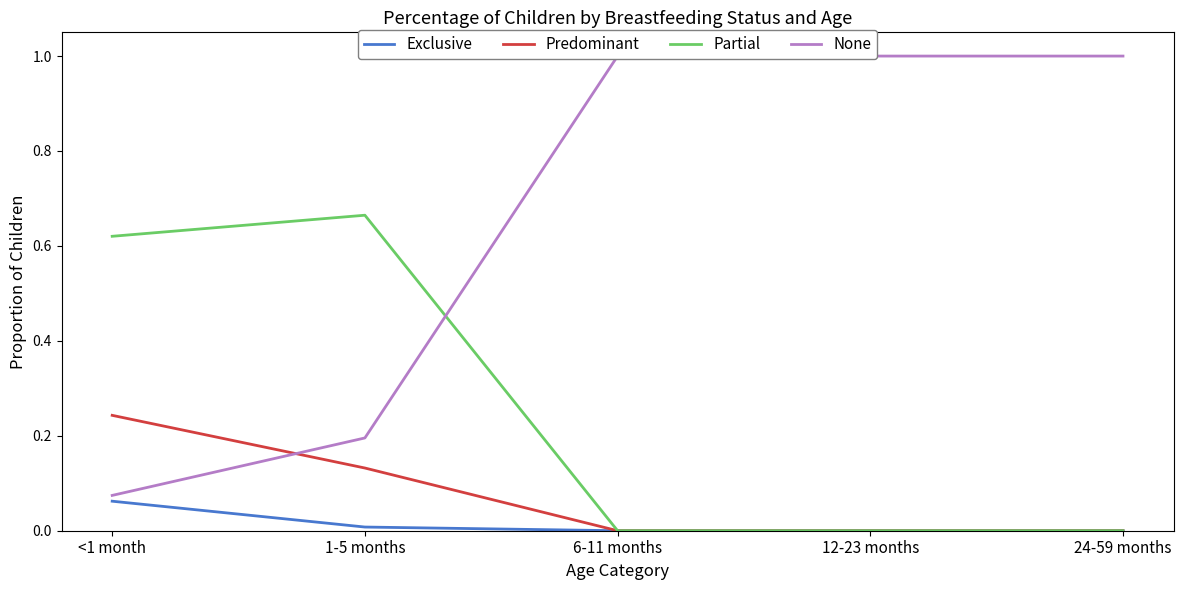

What is the difference between the None values at 24-59 months and 1-5 months?

0.8